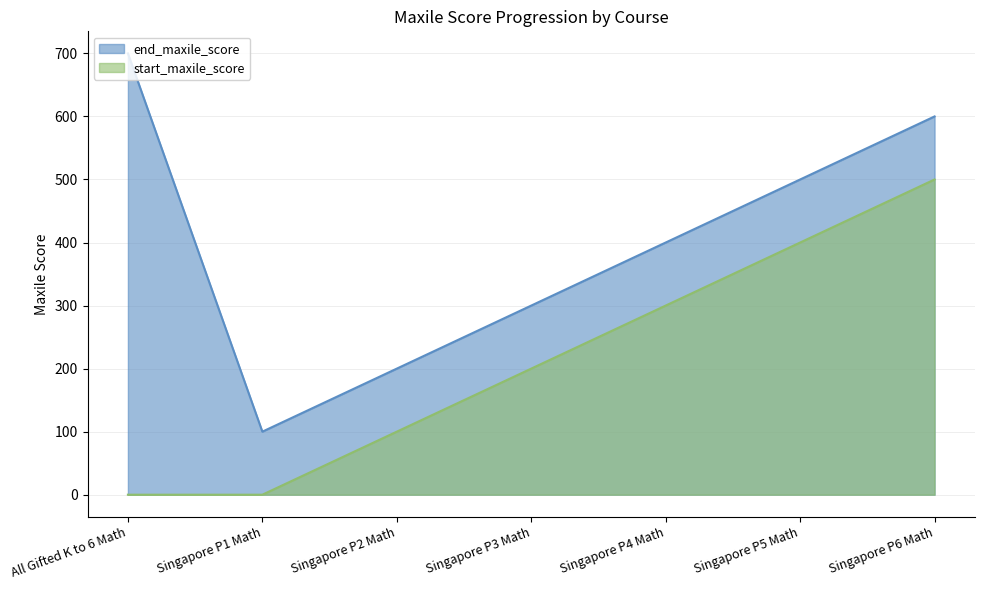

How many lines are shown in the chart?

2